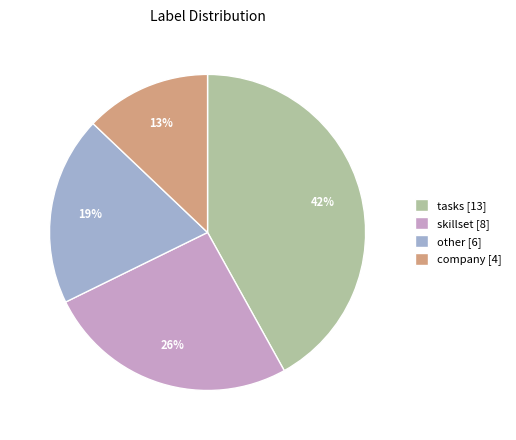

Is it true that skillset is 26% of the pie?

True